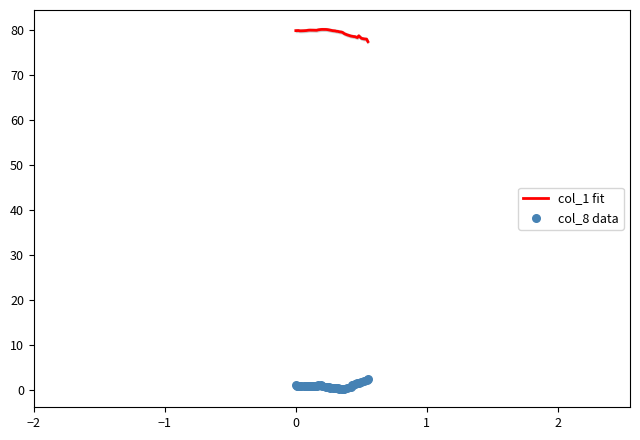

Which series contains the highest Y value?

col_1 fit